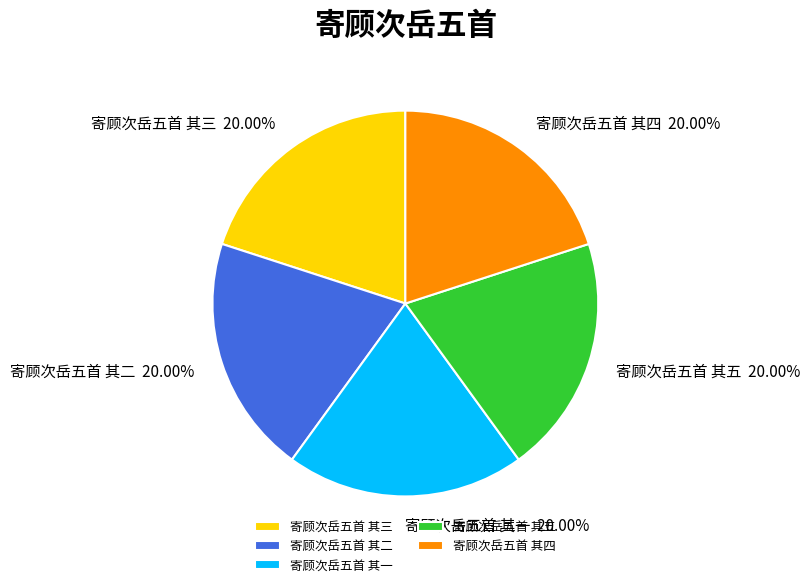

Does 寄顾次岳五首 其一 account for over 50% of the chart?

No